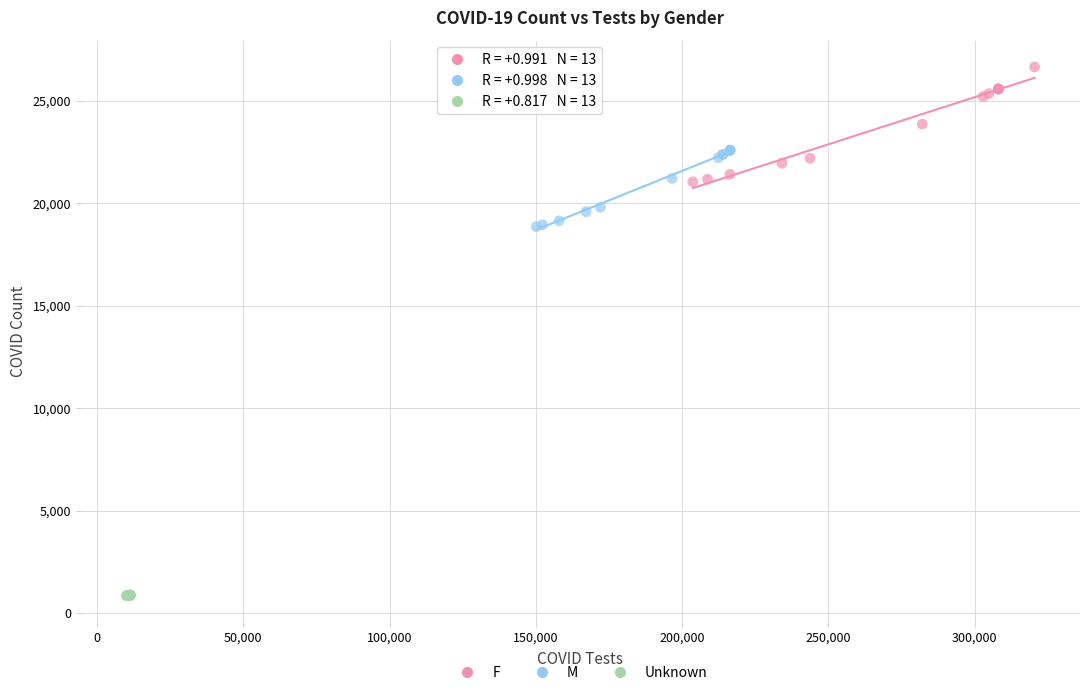

Which series contains the highest Y value?

F